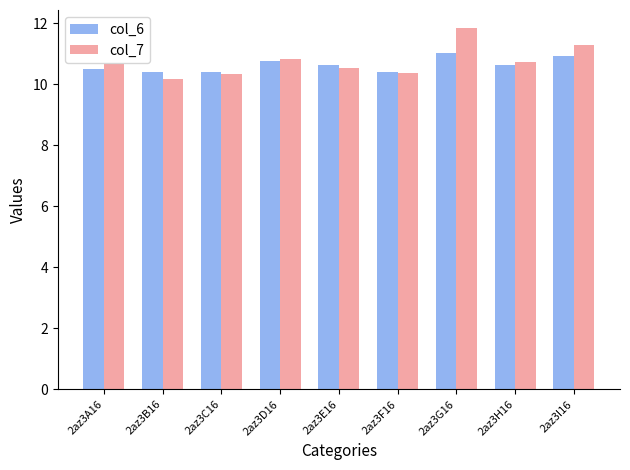

How many series are shown in this chart?

2